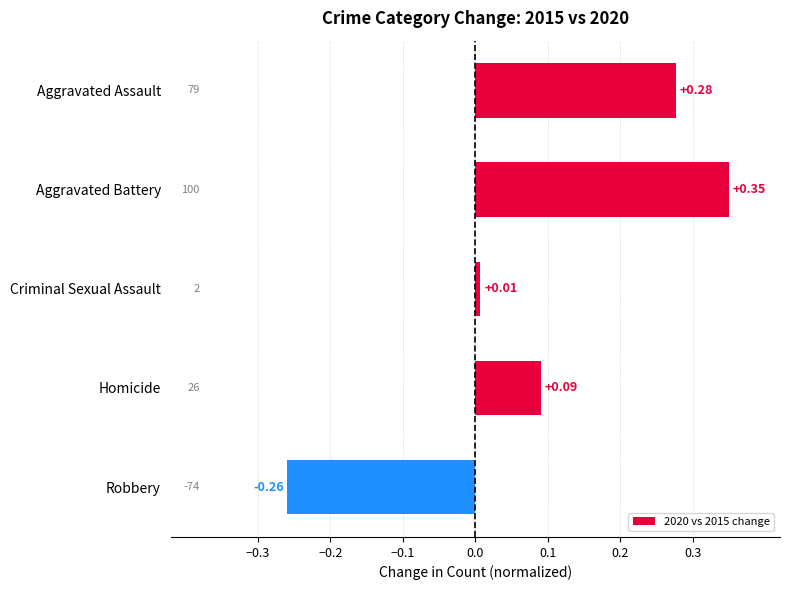

Rank the categories by value from lowest to highest.

Robbery, Criminal Sexual Assault, Homicide, Aggravated Assault, Aggravated Battery